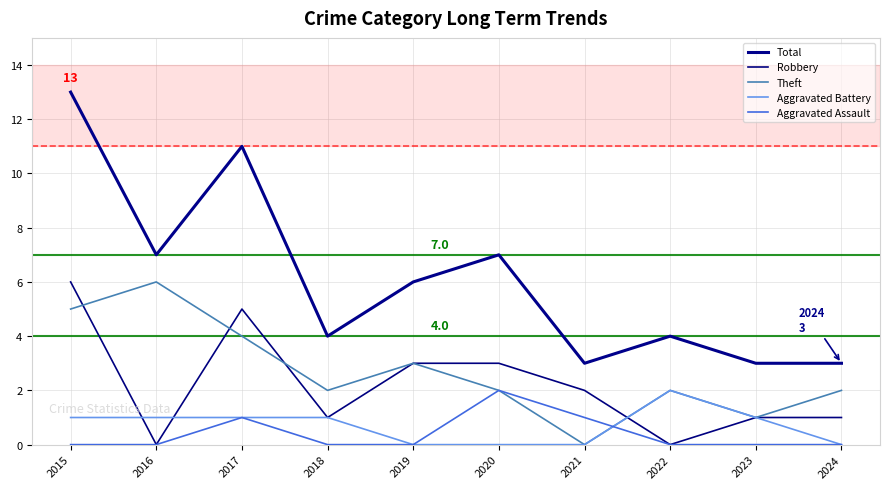

What is the greatest value displayed?

13